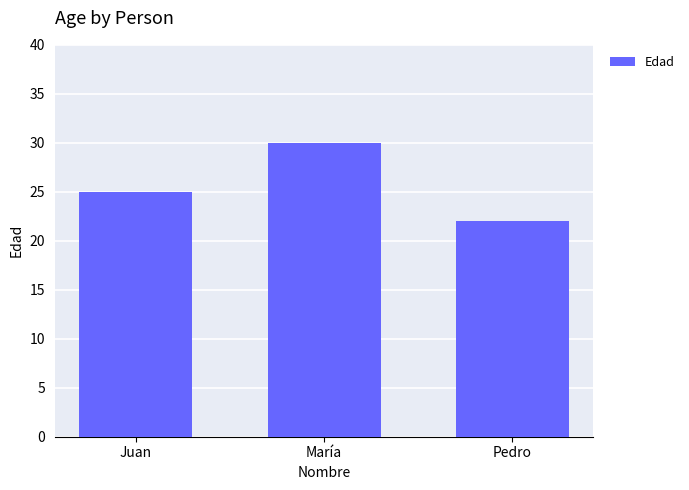

Rank the categories by value from lowest to highest.

Pedro, Juan, María